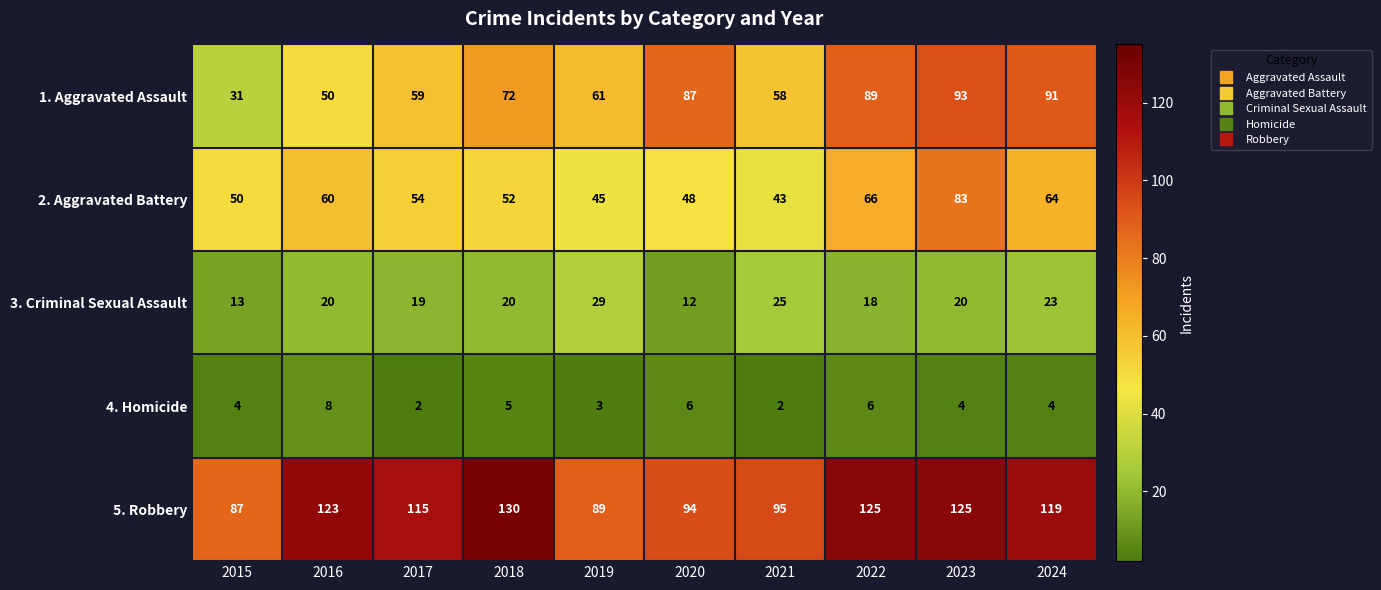

What is the difference between the maximum and minimum values in the 3. Criminal Sexual Assault series?

17